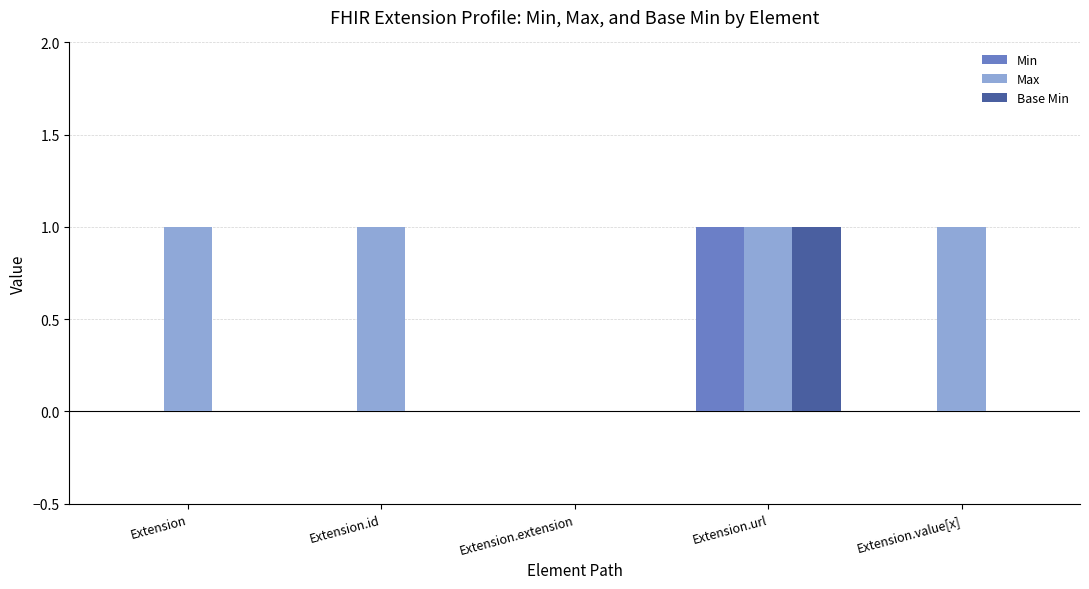

True or false: Min has a value of -1 at Extension.

False